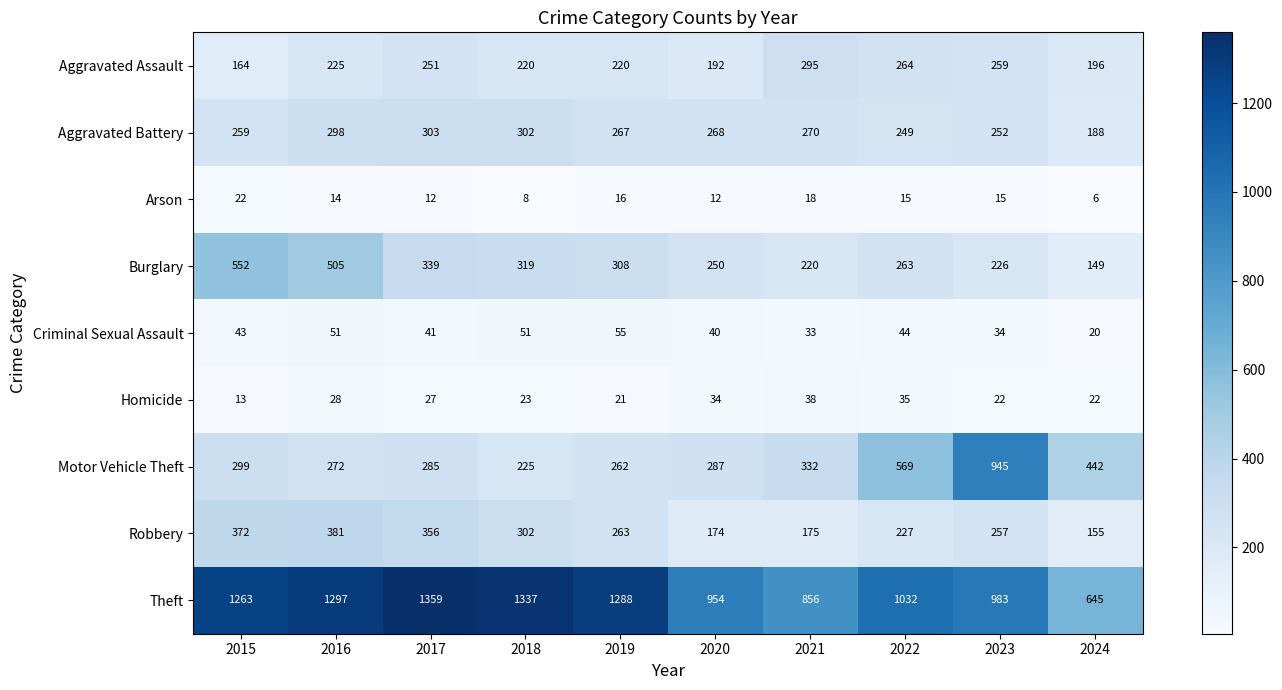

What is the maximum value for Aggravated Battery?

303